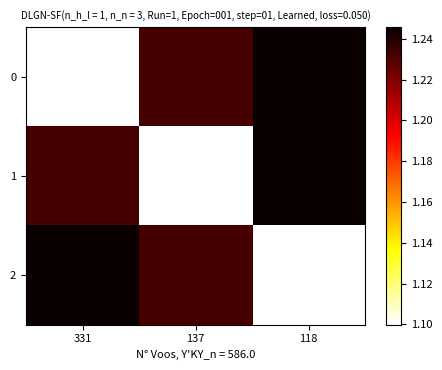

Reading left to right, transcribe all the data shown in this chart.

0: 331=1.1	137=1.2	118=1.2
1: 331=1.2	137=1.1	118=1.2
2: 331=1.2	137=1.2	118=1.1